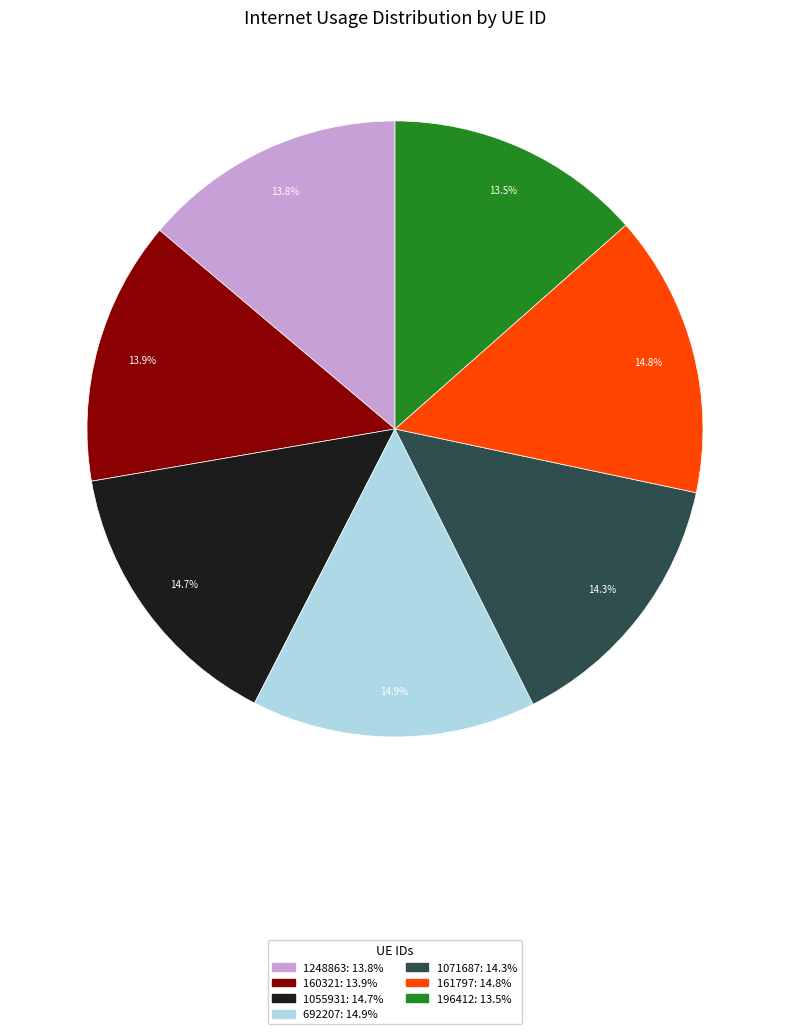

To the nearest percent, what is the combined percentage of 1071687 and 160321?

28%